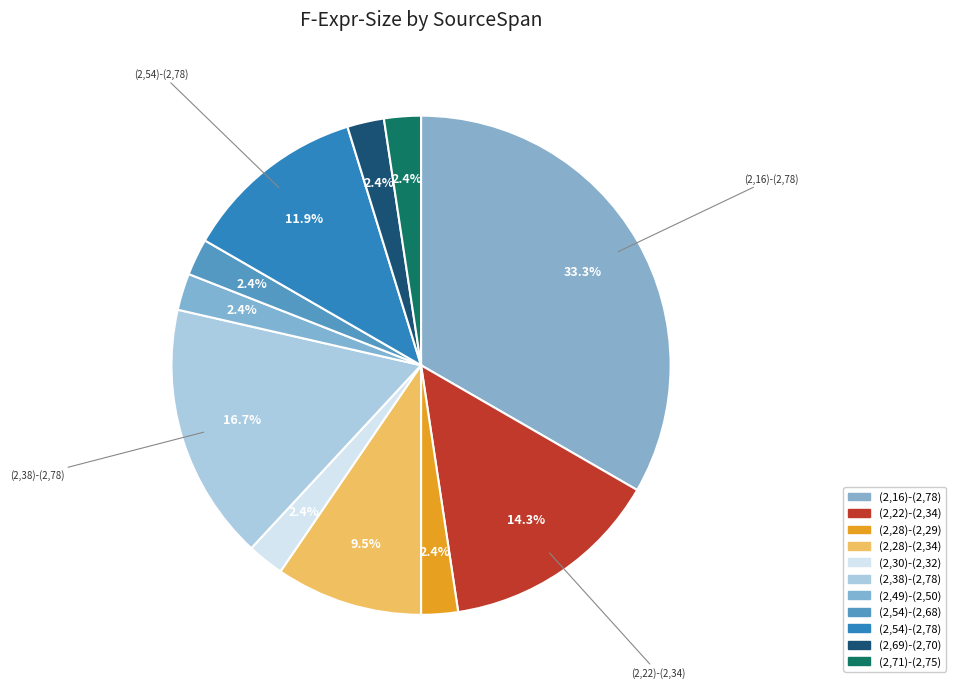

What portion of the pie excludes (2,54)-(2,78)?

88.1%